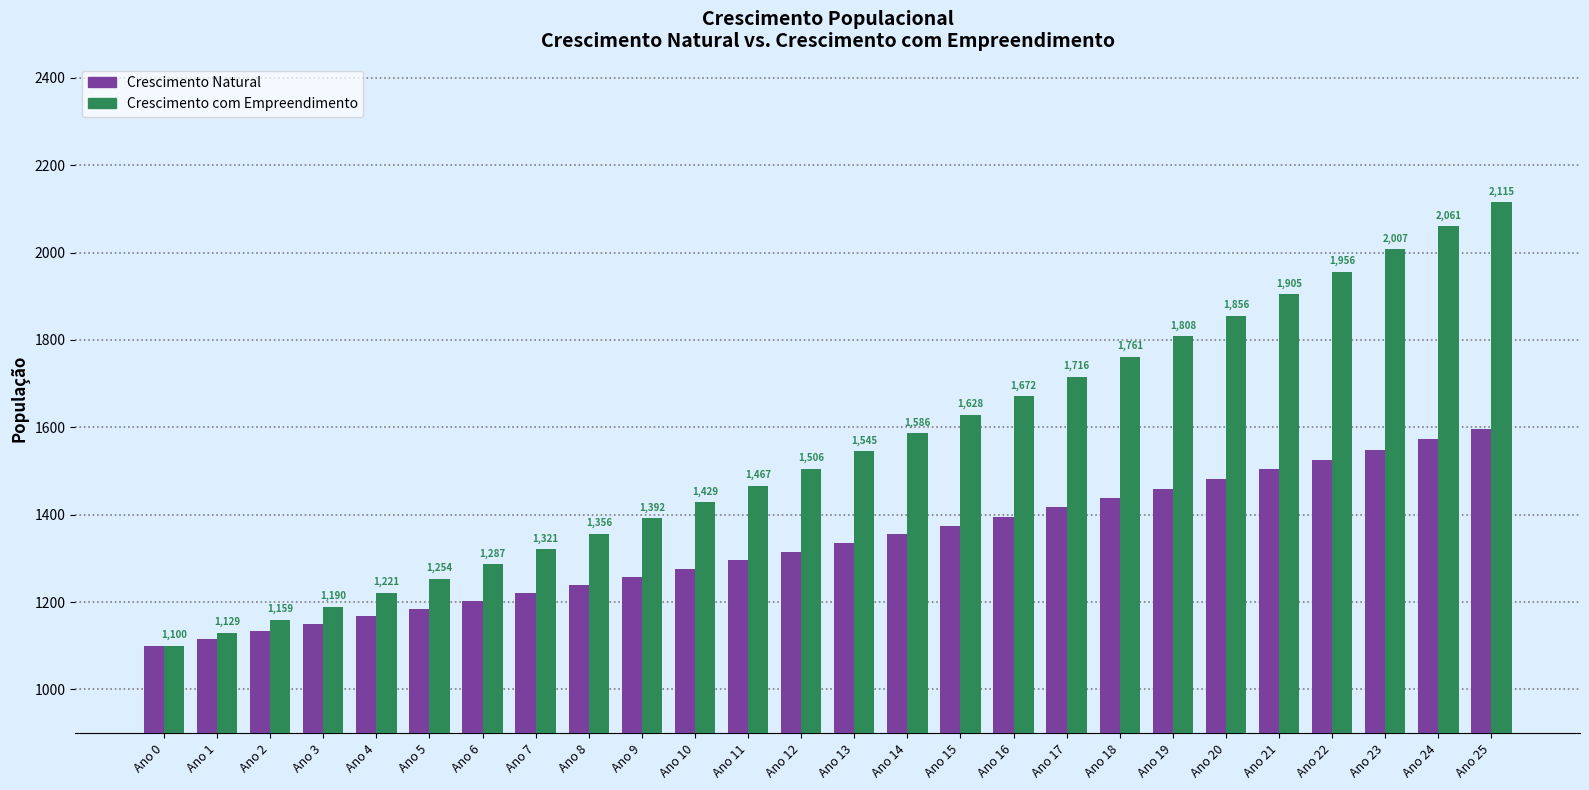

What are all the series names shown in the legend?

Crescimento Natural, Crescimento com Empreendimento